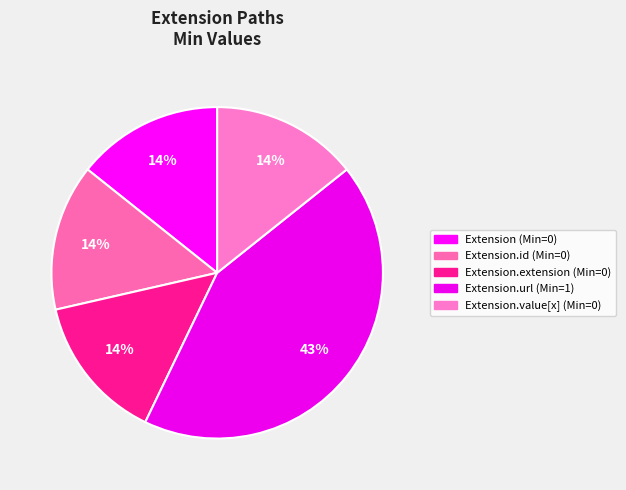

How many segments does this pie chart have?

5